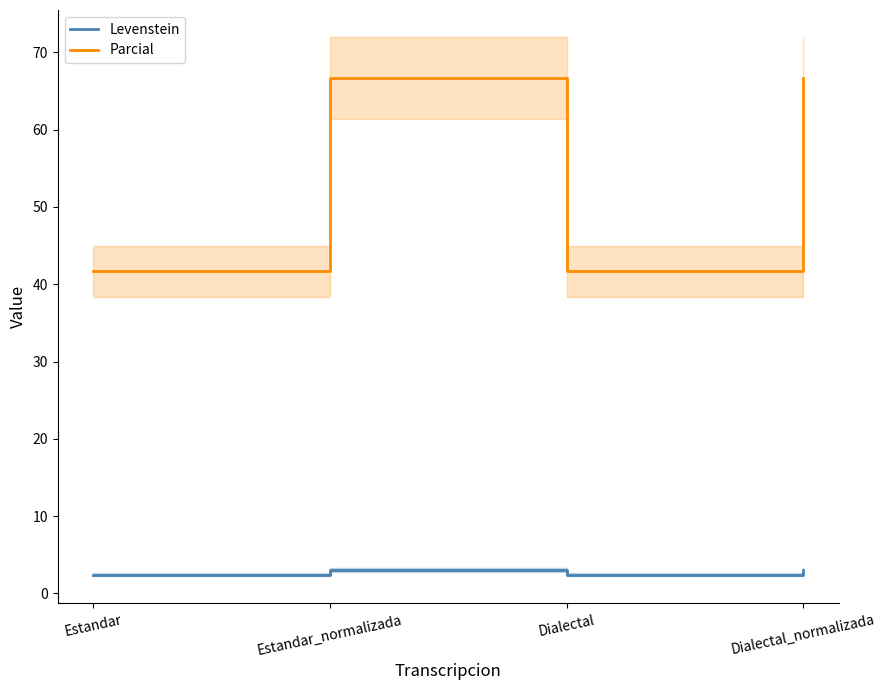

At which label is Levenstein closest to 2?

Estandar